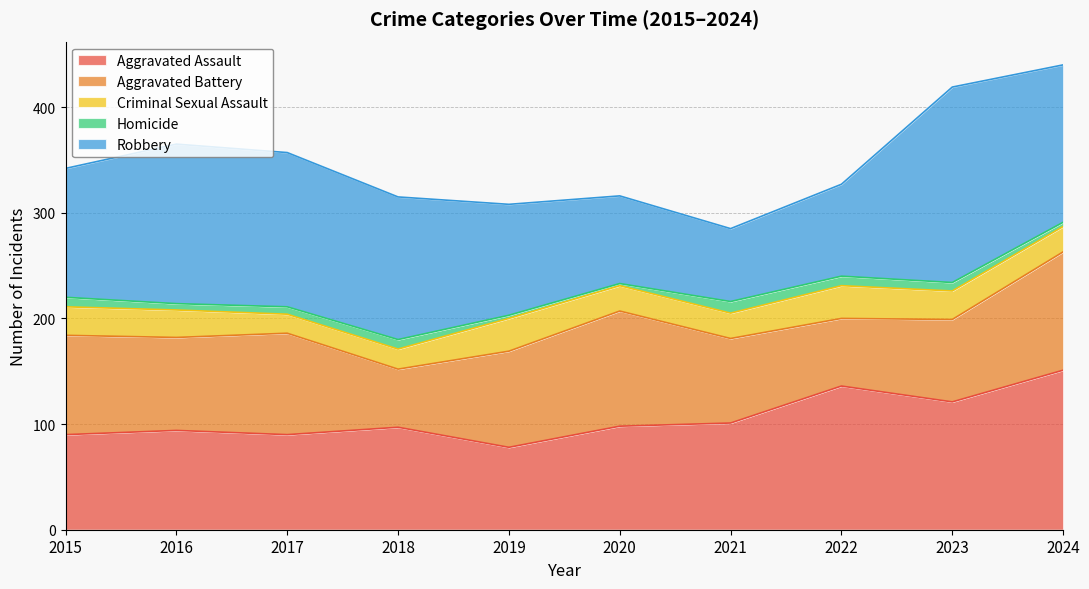

Reading left to right, extract all data points from this chart.

Aggravated Assault: 2015=90	2016=94	2017=90	2018=97	2019=78	2020=98	2021=101	2022=136	2023=121	2024=151
Aggravated Battery: 2015=94	2016=88	2017=96	2018=55	2019=91	2020=109	2021=80	2022=64	2023=78	2024=112
Criminal Sexual Assault: 2015=27	2016=26	2017=18	2018=19	2019=31	2020=24	2021=24	2022=31	2023=27	2024=24
Homicide: 2015=9	2016=6	2017=7	2018=9	2019=3	2020=2	2021=11	2022=9	2023=8	2024=4
Robbery: 2015=122	2016=151	2017=146	2018=135	2019=105	2020=83	2021=69	2022=87	2023=185	2024=149